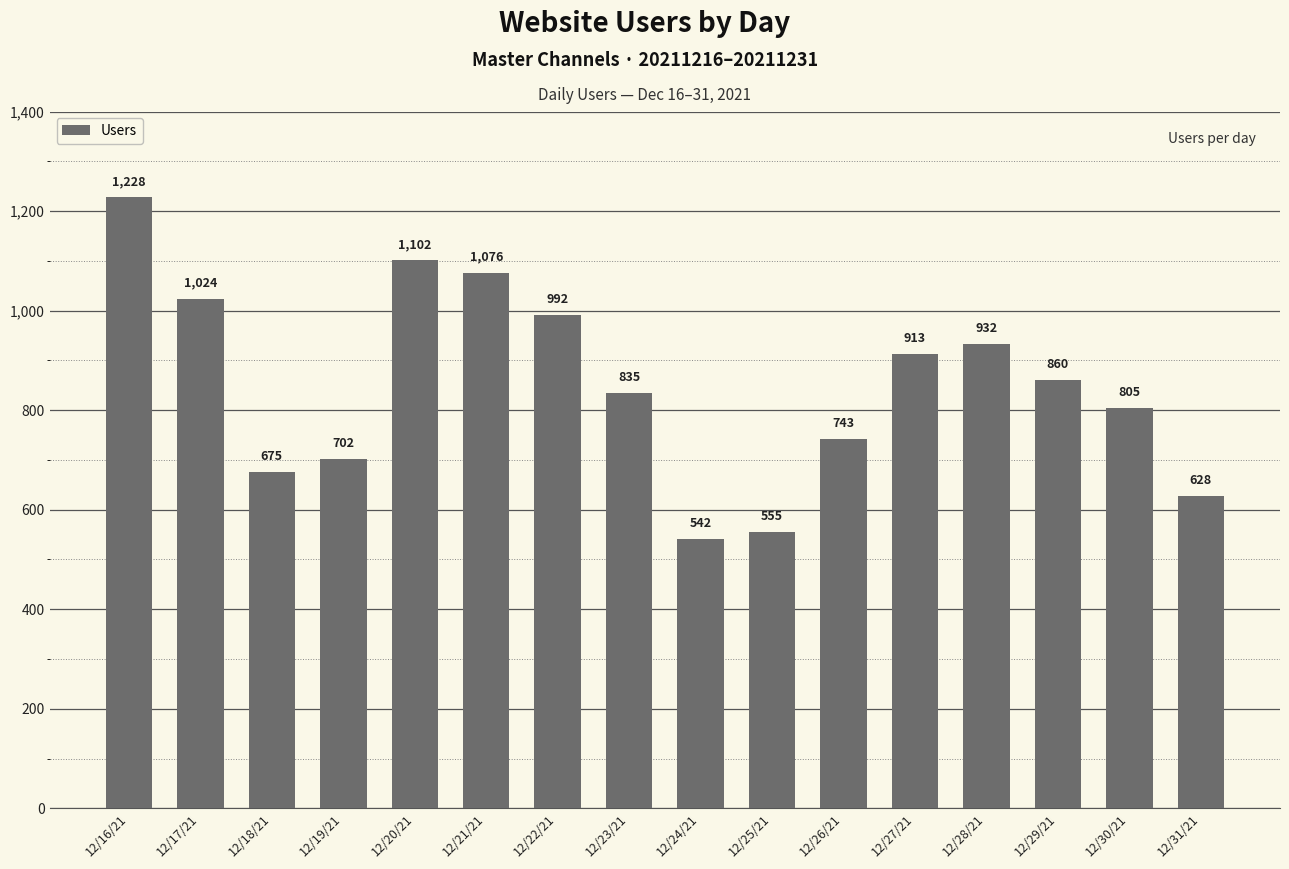

Is it true that the value at 12/25/21 is 555?

True